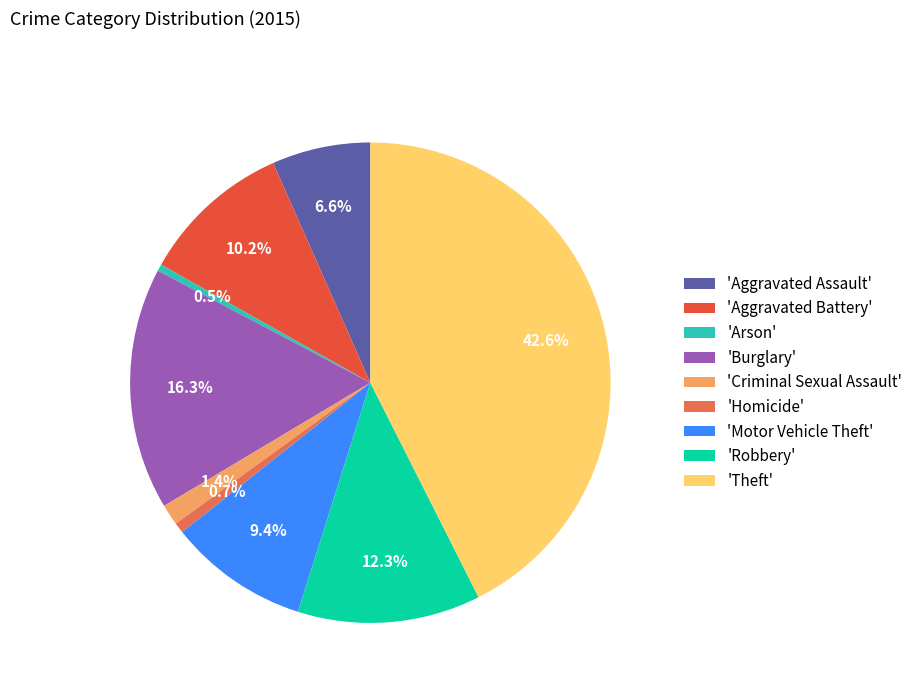

How many slices are in this pie chart?

9